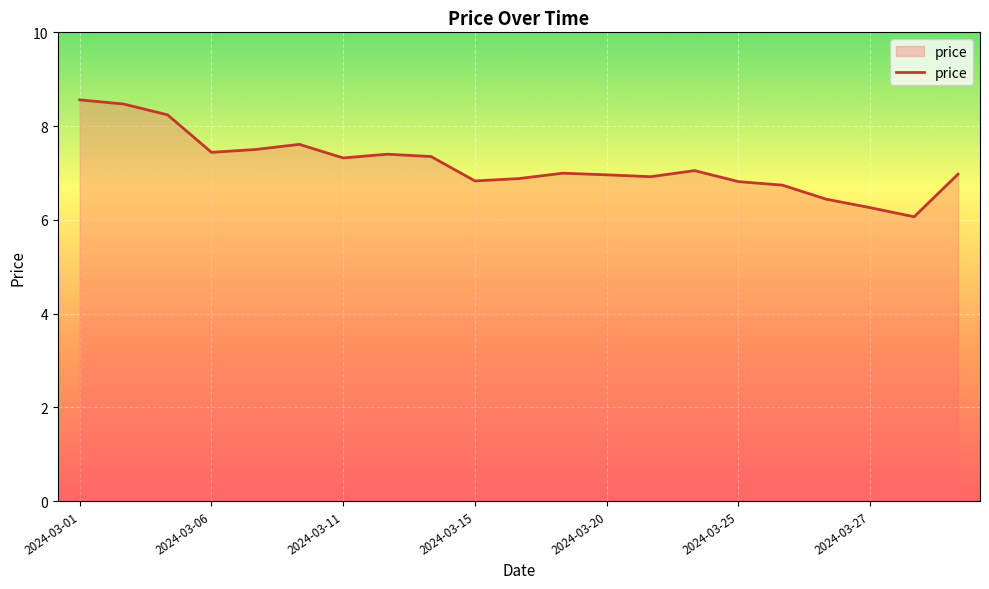

What is the minimum value shown in the chart?

6.1